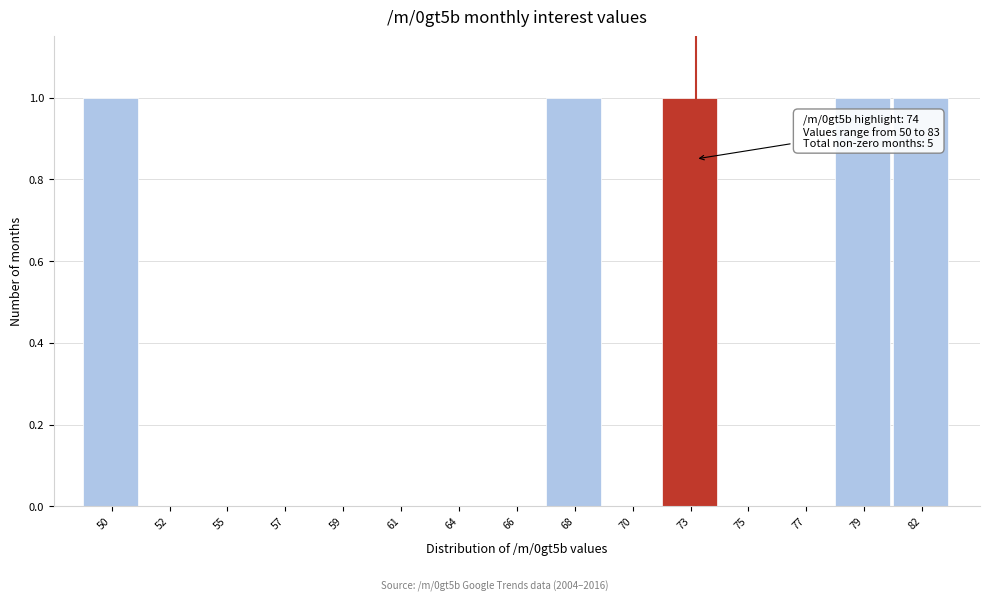

Reading left to right, transcribe all the data shown in this chart.

50=1	52=0	55=0	57=0	59=0	61=0	64=0	66=0	68=1	70=0	73=1	75=0	77=0	79=1	82=1